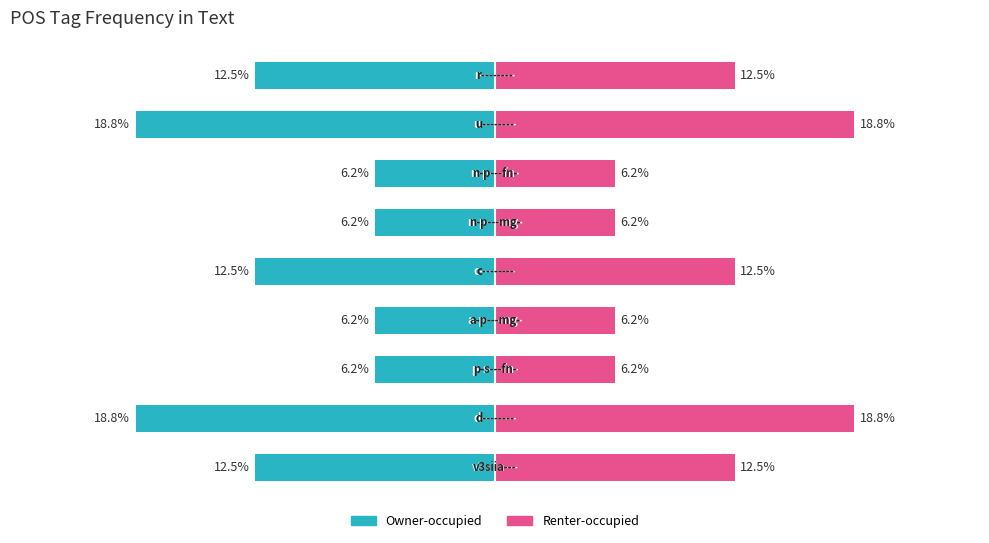

How many categories are shown in the chart?

9